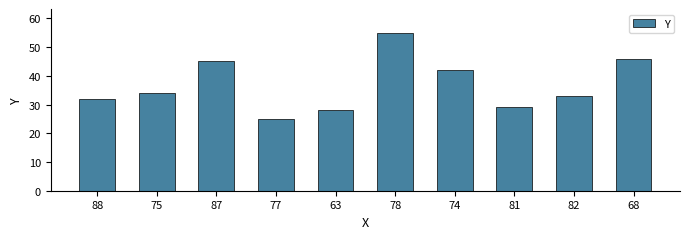

The value at 81 is 39. True or false?

False